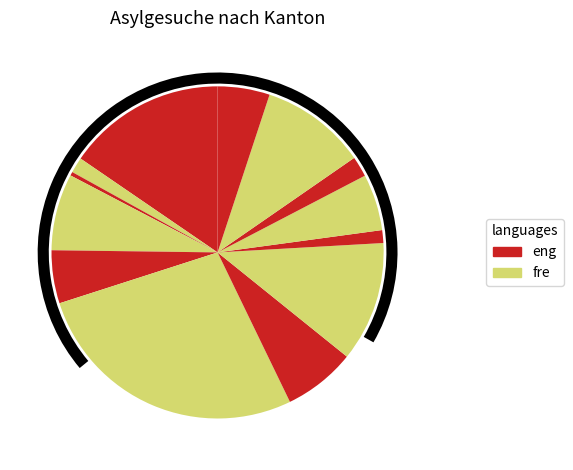

Rank the categories by value from lowest to highest.

Appenzell I. Rh., Glarus, Appenzell A. Rh., Jura, Neuenburg, Basel-Stadt, Graubünden, Freiburg, Basel-Land, Luzern, Genf, Aargau, Bern